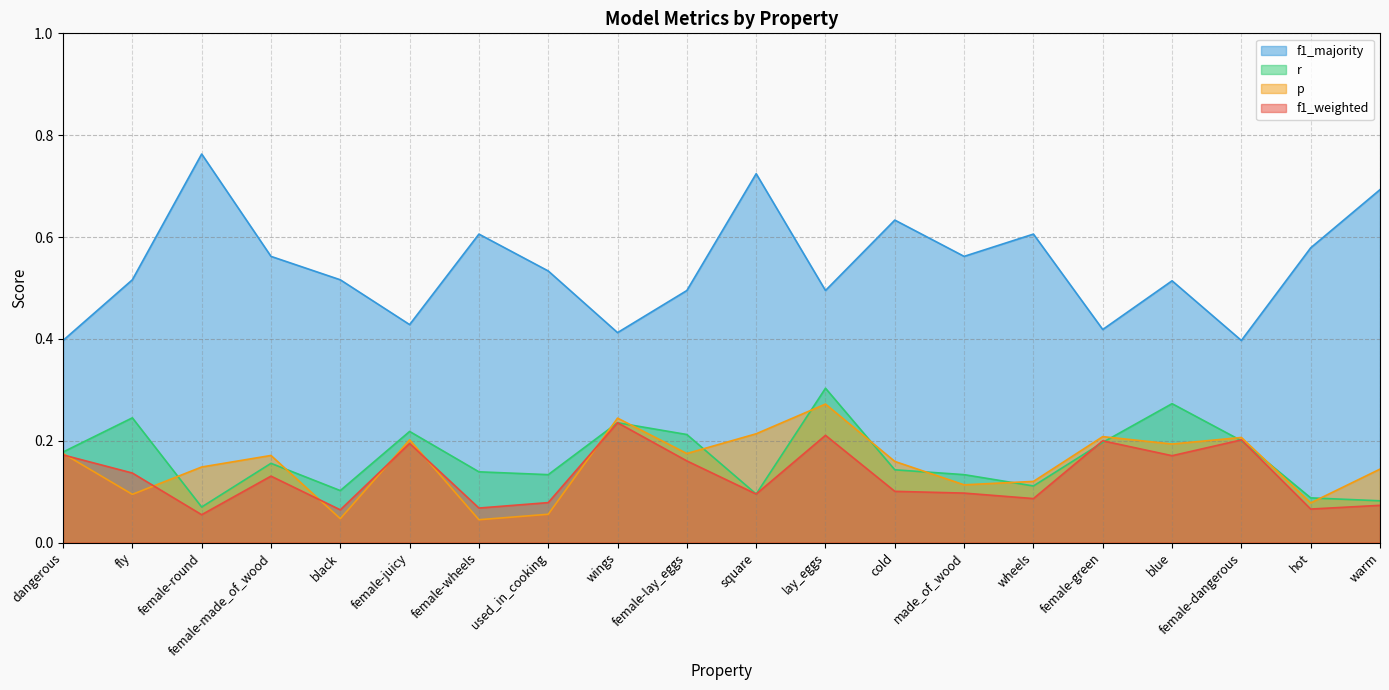

Which series has the largest total across all categories?

f1_majority